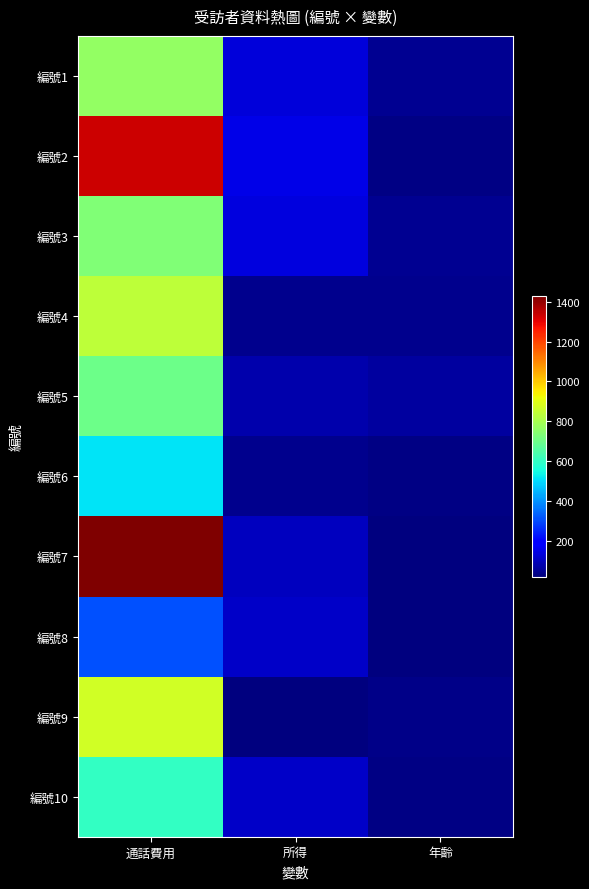

At which category does the chart reach its peak across all series?

通話費用